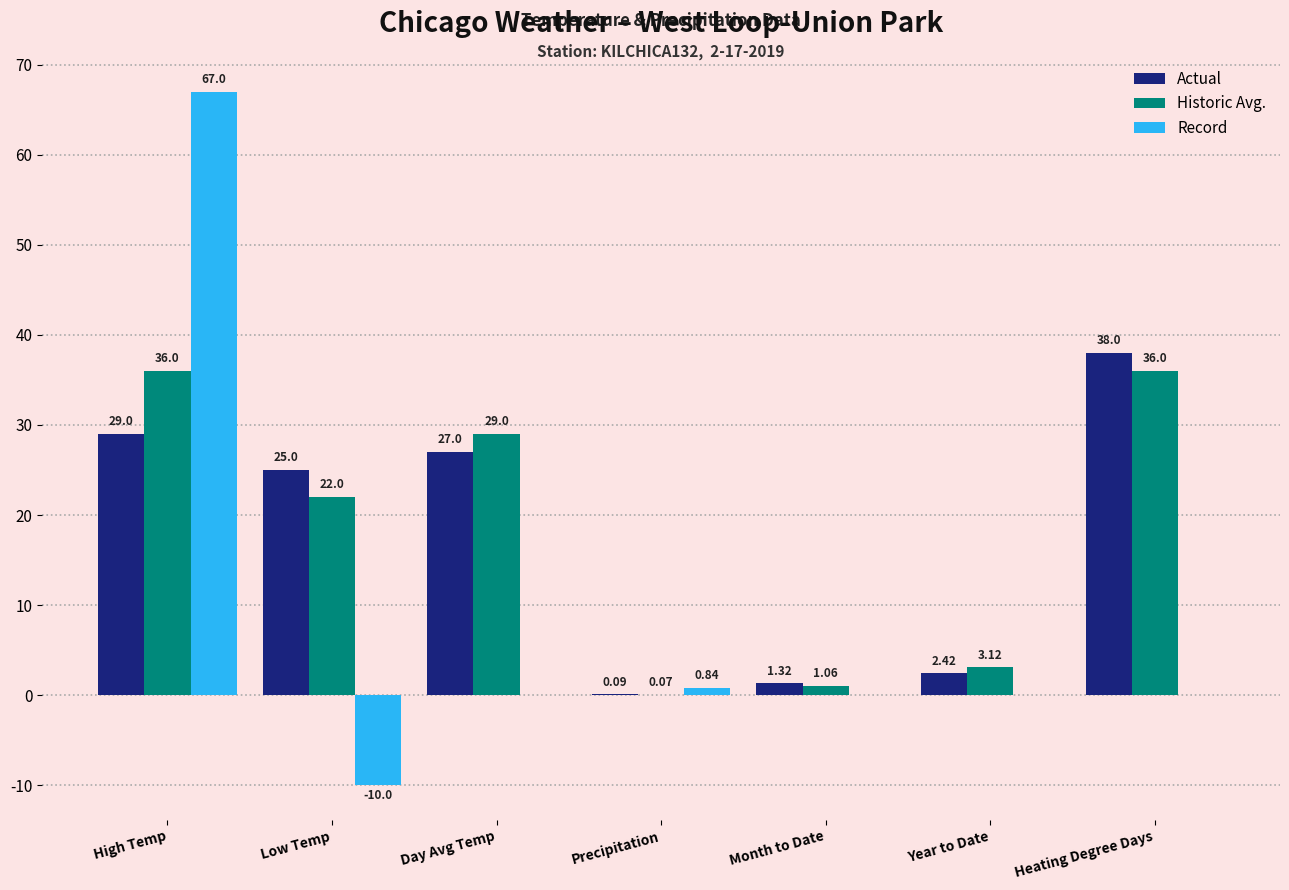

Between High Temp and Month to Date, which series saw the biggest shift?

Record